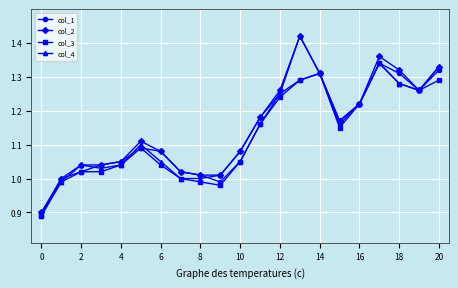

Is it true that col_3 equals 1.7 at 16?

False